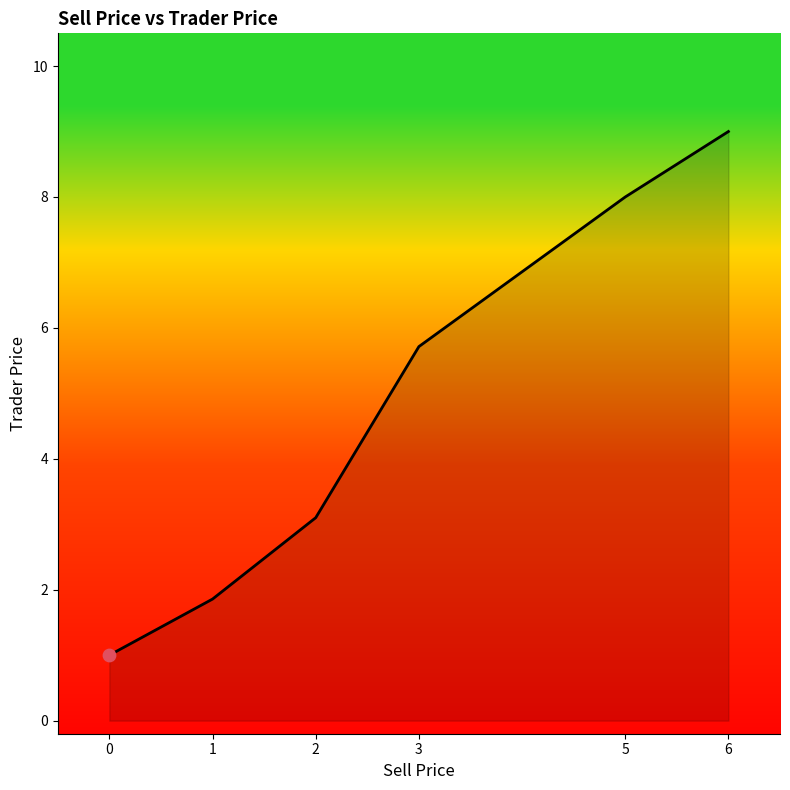

Which has a higher value, 3 or 1?

3